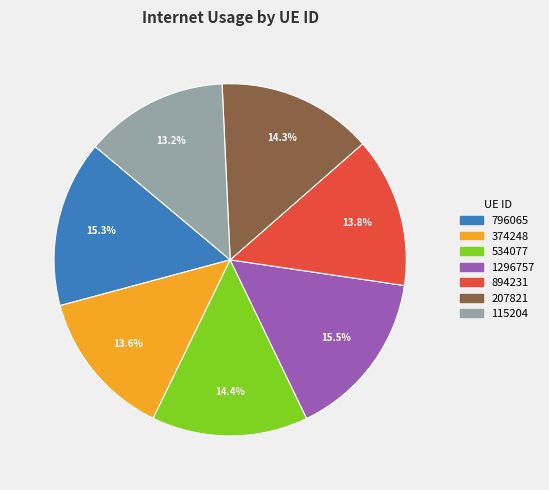

How many segments does this pie chart have?

7